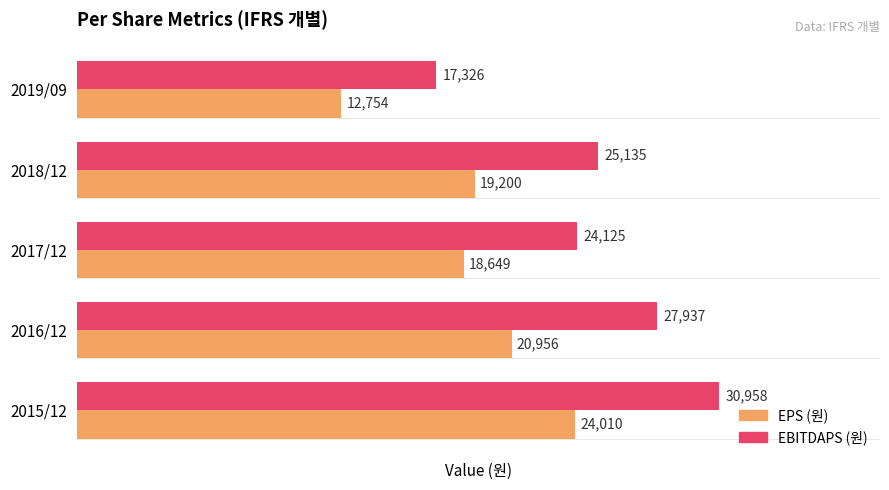

At which label does EPS (원) reach its minimum?

2019/09